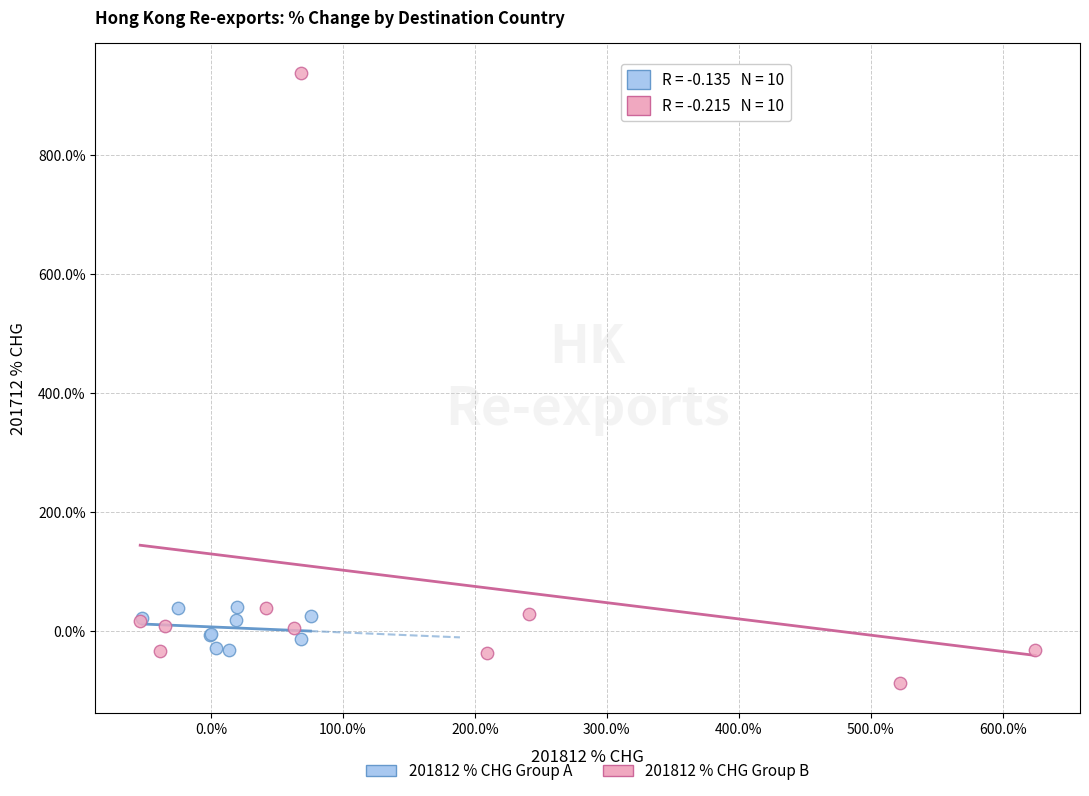

Which series reaches the maximum Y coordinate?

201812 % CHG Group B